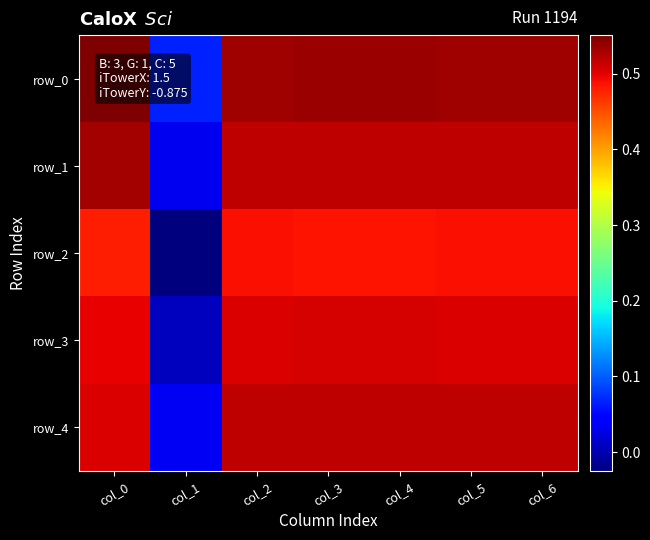

The value of row_4 at col_0 is 0.5. True or false?

True